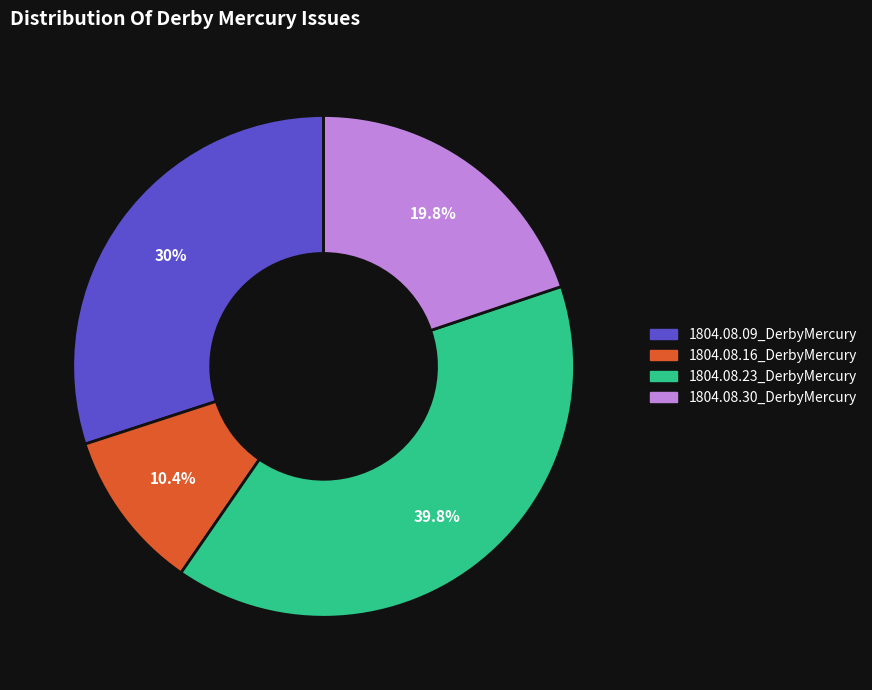

What percentage is the 1804.08.23_DerbyMercury slice, to the nearest percent?

40%